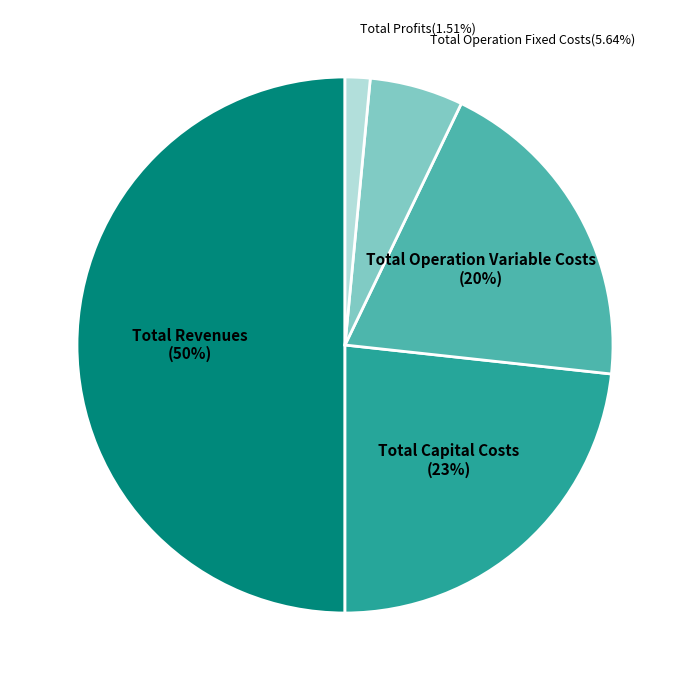

Rank the categories by value from lowest to highest.

Total Profits, Total Operation Fixed Costs, Total Operation Variable Costs, Total Capital Costs, Total Revenues